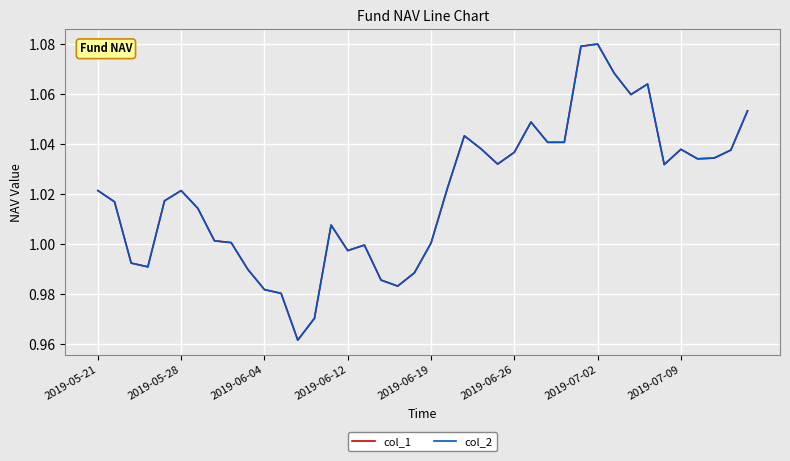

What is the difference between the maximum and second lowest values in the col_1 series?

0.1